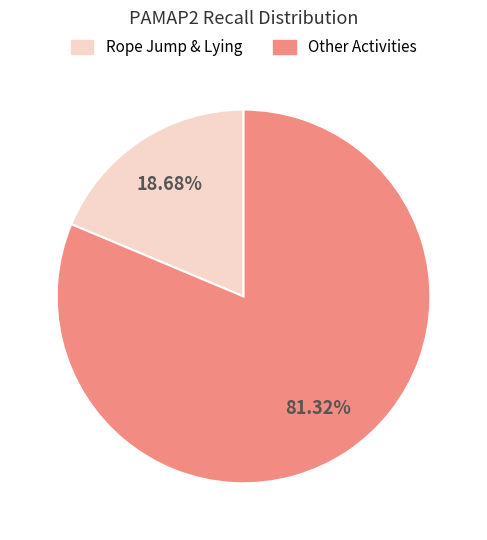

Is there any slice that represents more than half of the pie?

Yes